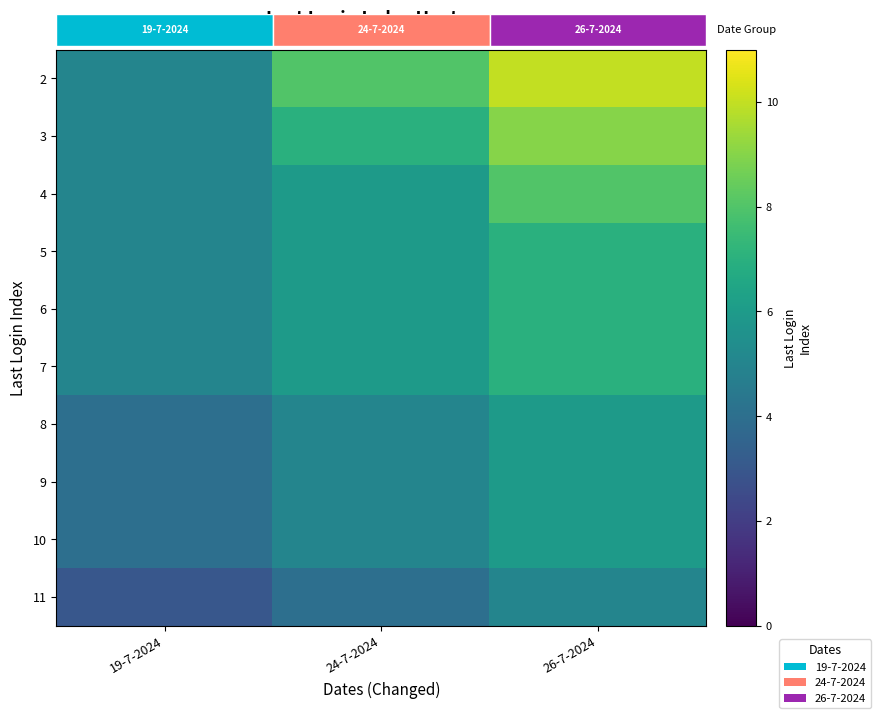

What is the difference between the highest and lowest values at 24-7-2024?

4